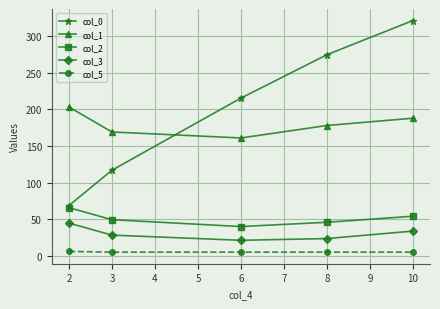

True or false: col_2 and col_1 cross at least once.

False